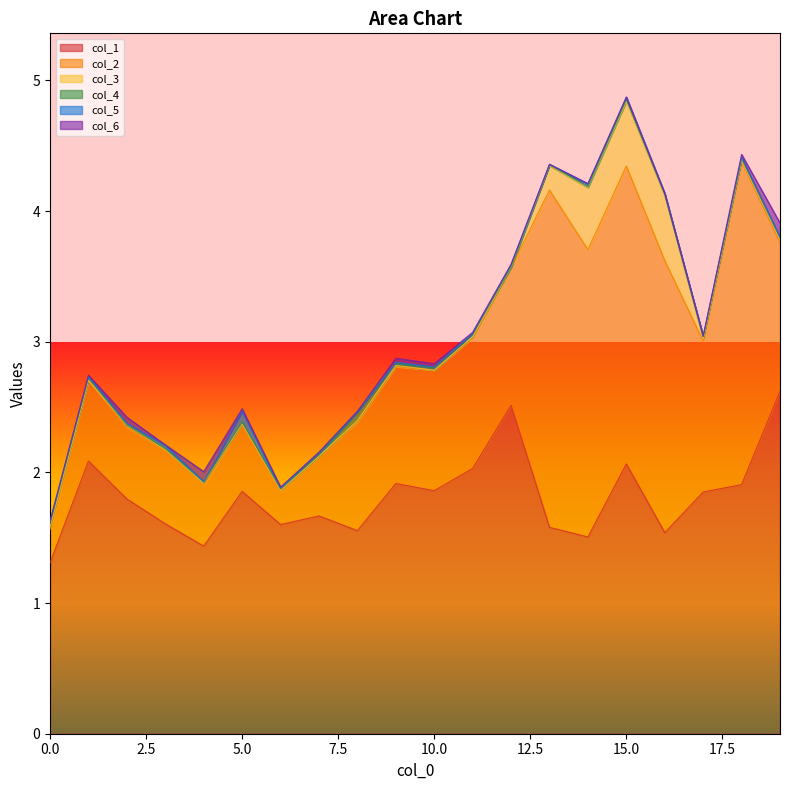

At which category is the sum across all series the highest?

15.0